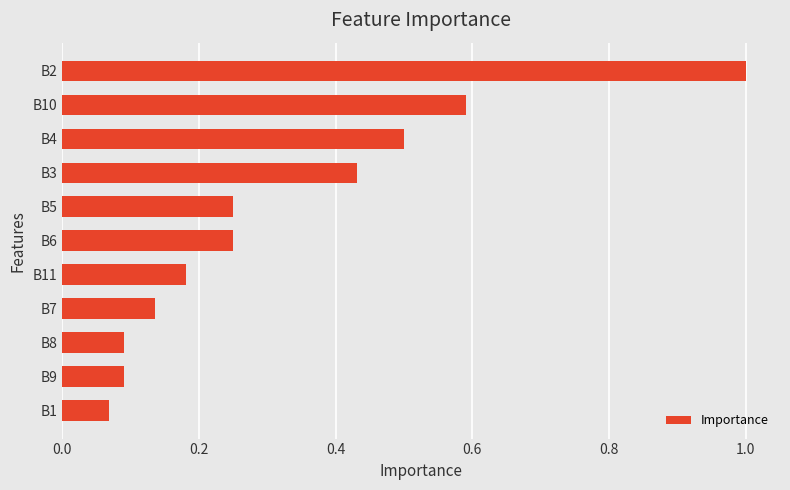

The chart shows a value of 1.6 at B2. True or false?

False